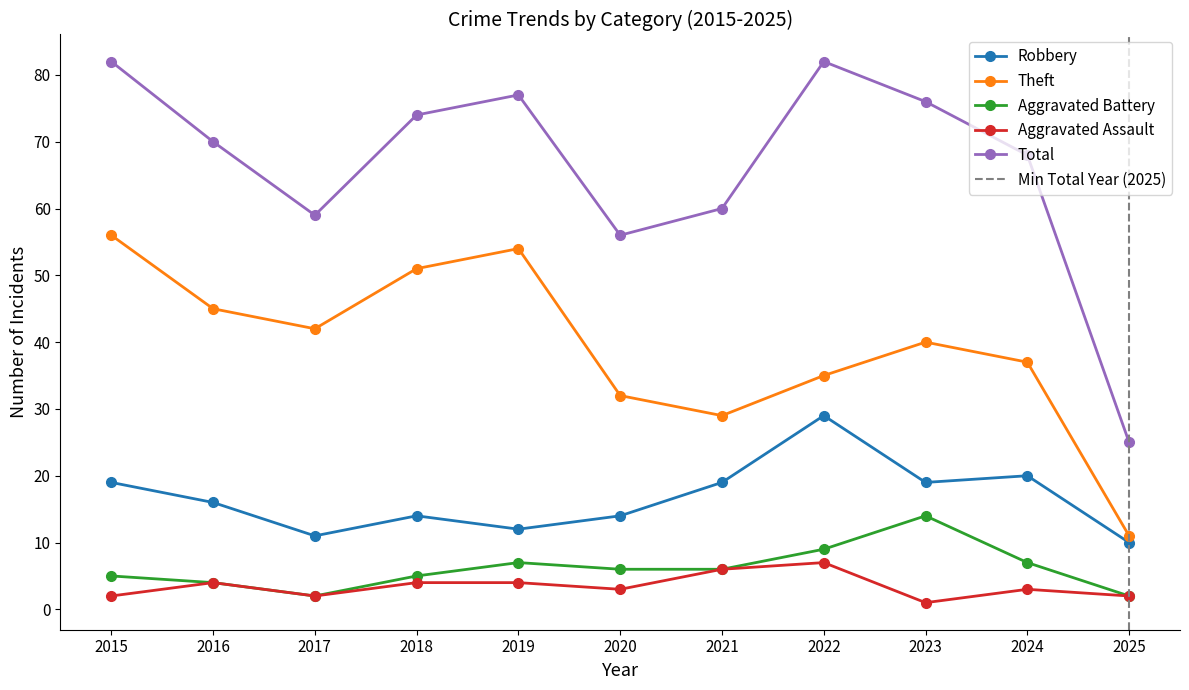

Reading left to right, transcribe all the data shown in this chart.

Robbery: 19	16	11	14	12	14	19	29	19	20	10
Theft: 56	45	42	51	54	32	29	35	40	37	11
Aggravated Battery: 5	4	2	5	7	6	6	9	14	7	2
Aggravated Assault: 2	4	2	4	4	3	6	7	1	3	2
Total: 82	70	59	74	77	56	60	82	76	68	25